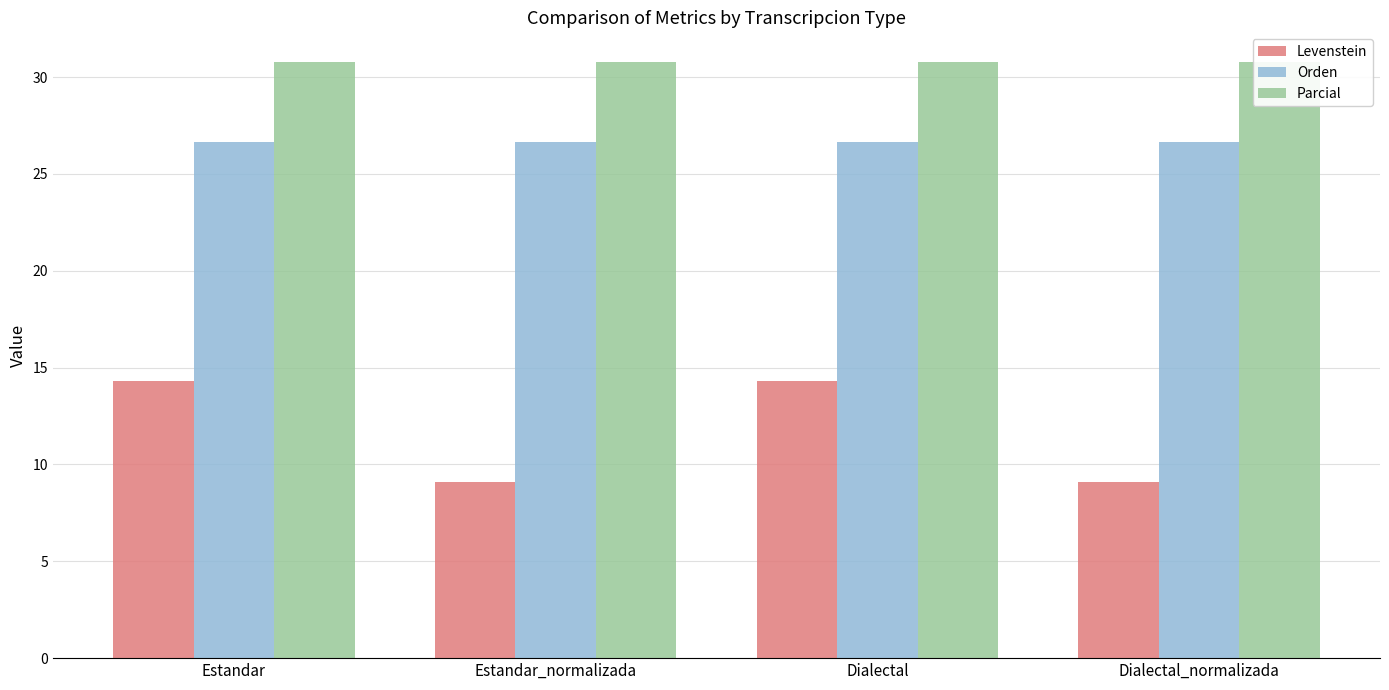

Does the chart contain any negative values?

No